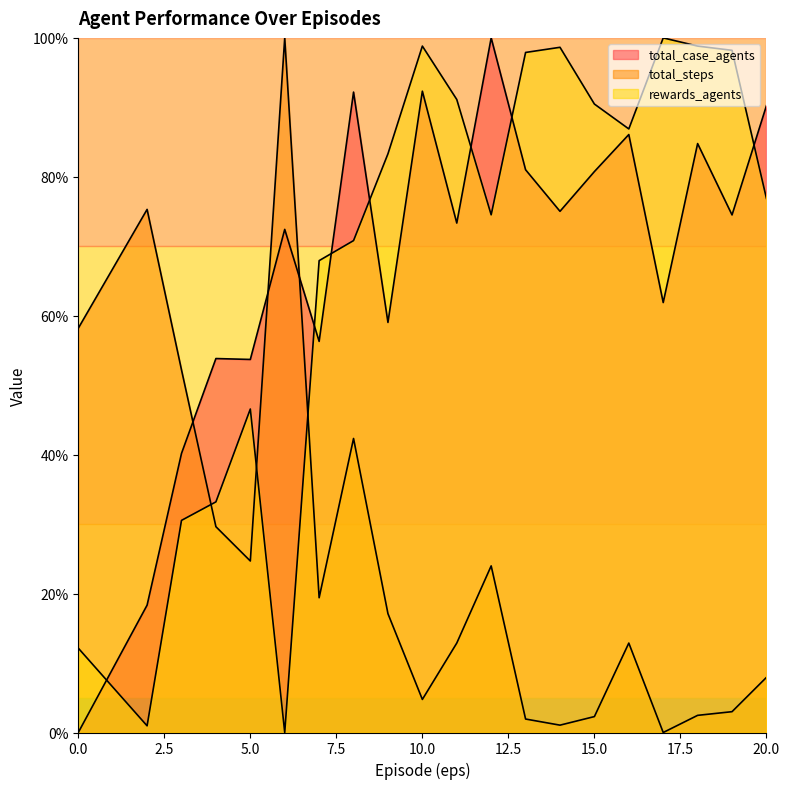

What is the spread (max minus min) of values at 17?

100.0